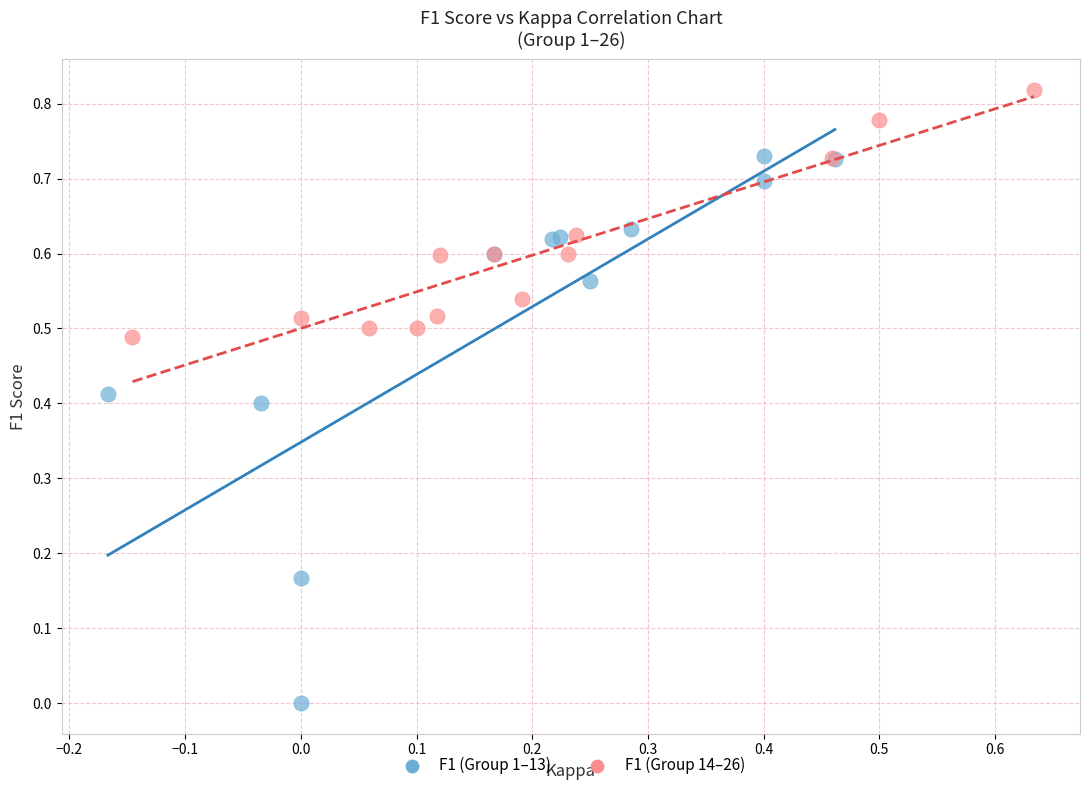

Which series reaches the maximum Y coordinate?

F1 (Group 14–26)